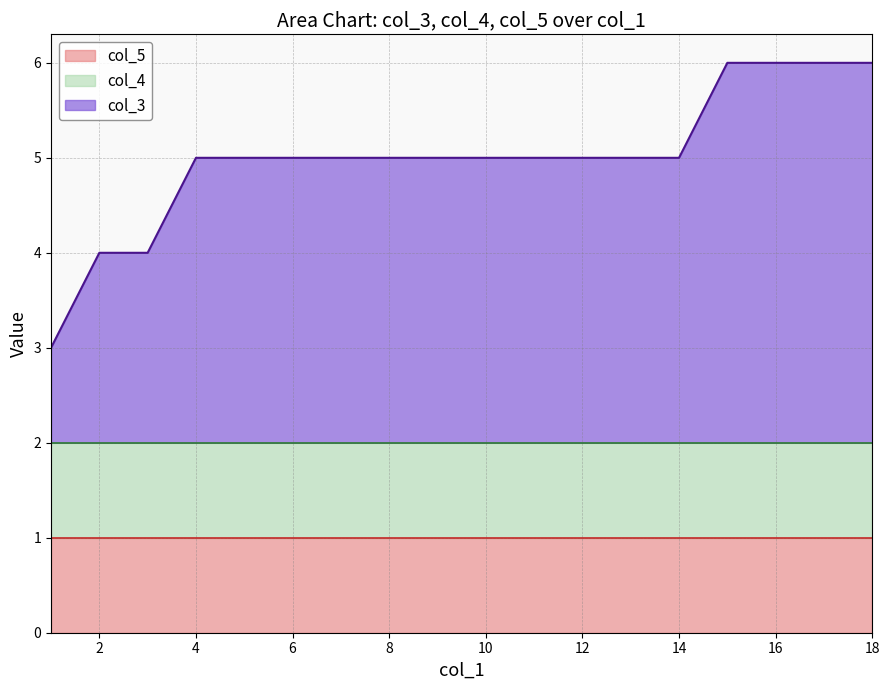

True or false: col_4 has more than 2 points higher than both neighbors.

False